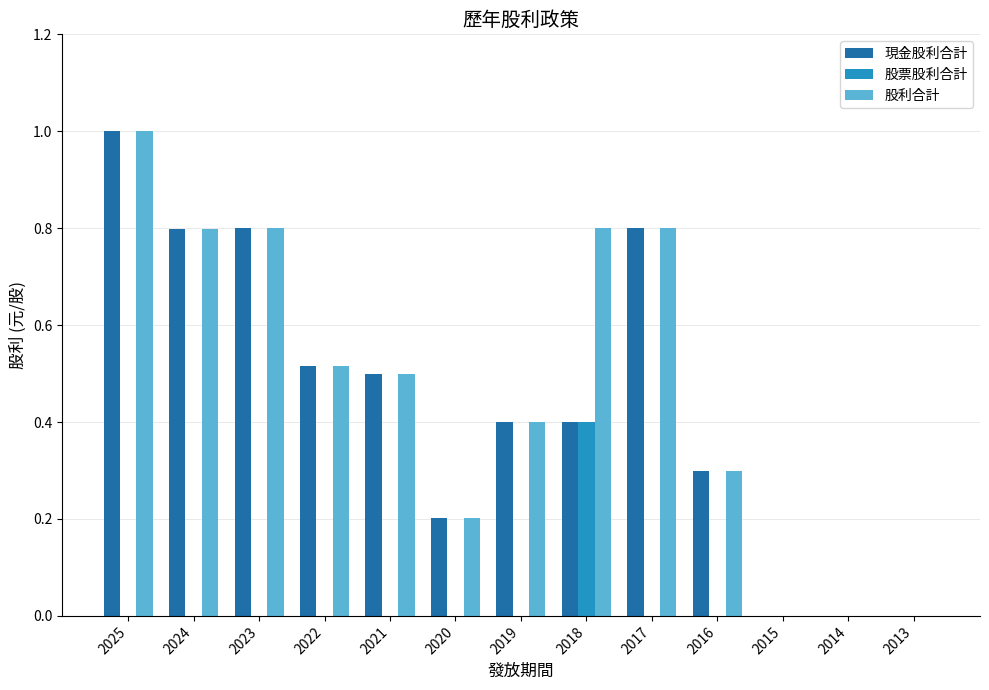

True or false: 股利合計 has a value of 0.2 at 2018.

False